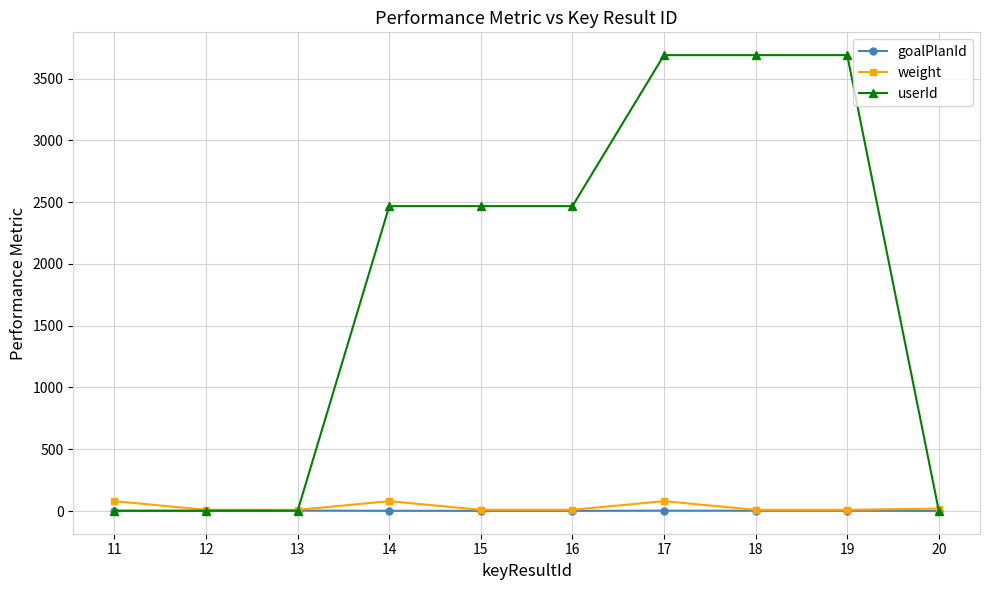

What is the maximum value shown in the chart?

3690